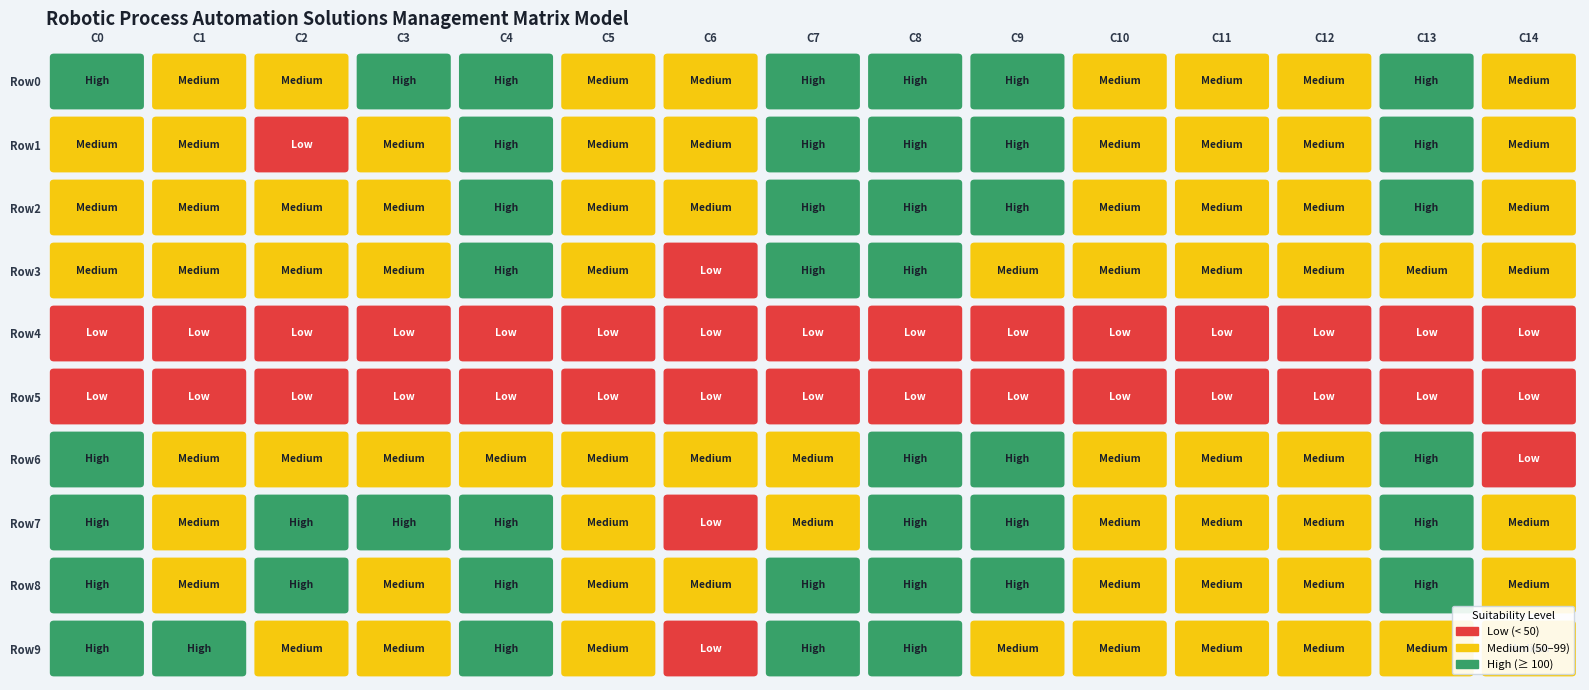

Reading left to right, what are all the values shown in this chart?

row_0: 0=106	1=67	2=52	3=101	4=129	5=79	6=54	7=101	8=129	9=149	10=92	11=82	12=83	13=113	14=64
row_1: 0=67	1=60	2=38	3=53	4=129	5=79	6=54	7=101	8=112	9=149	10=92	11=82	12=83	13=113	14=64
row_2: 0=74	1=93	2=75	3=66	4=138	5=87	6=51	7=112	8=138	9=132	10=94	11=86	12=73	13=126	14=58
row_3: 0=84	1=77	2=78	3=51	4=105	5=57	6=39	7=105	8=115	9=98	10=68	11=93	12=71	13=98	14=53
row_4: 0=37	1=15	2=18	3=12	4=15	5=12	6=7	7=12	8=19	9=20	10=18	11=12	12=13	13=10	14=18
row_5: 0=42	1=23	2=16	3=27	4=32	5=10	6=11	7=31	8=28	9=30	10=20	11=16	12=23	13=42	14=11
row_6: 0=113	1=99	2=91	3=78	4=93	5=62	6=54	7=77	8=101	9=109	10=70	11=69	12=63	13=109	14=49
row_7: 0=151	1=97	2=117	3=129	4=129	5=78	6=49	7=97	8=112	9=150	10=89	11=97	12=82	13=131	14=67
row_8: 0=142	1=91	2=106	3=86	4=138	5=87	6=51	7=112	8=138	9=132	10=94	11=86	12=73	13=126	14=58
row_9: 0=120	1=104	2=90	3=80	4=105	5=57	6=39	7=105	8=115	9=98	10=68	11=93	12=71	13=98	14=53